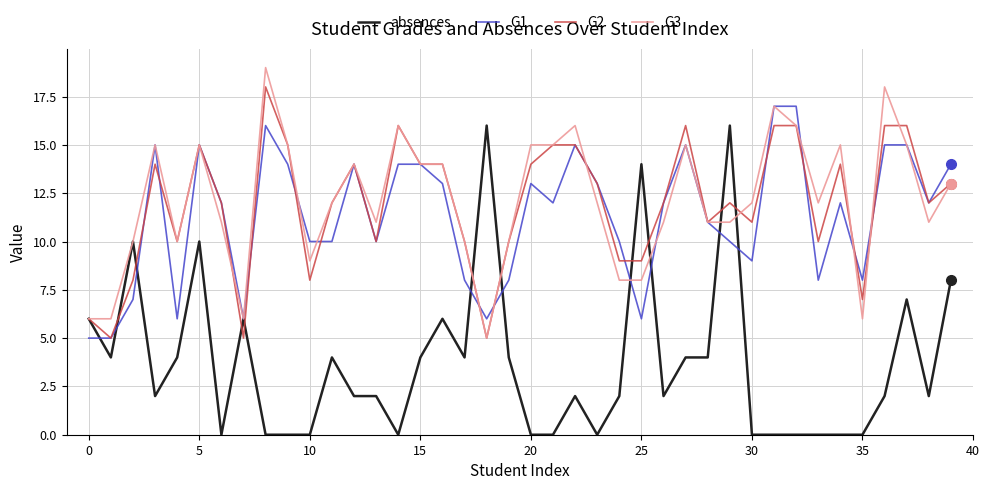

What is the greatest value displayed?

19